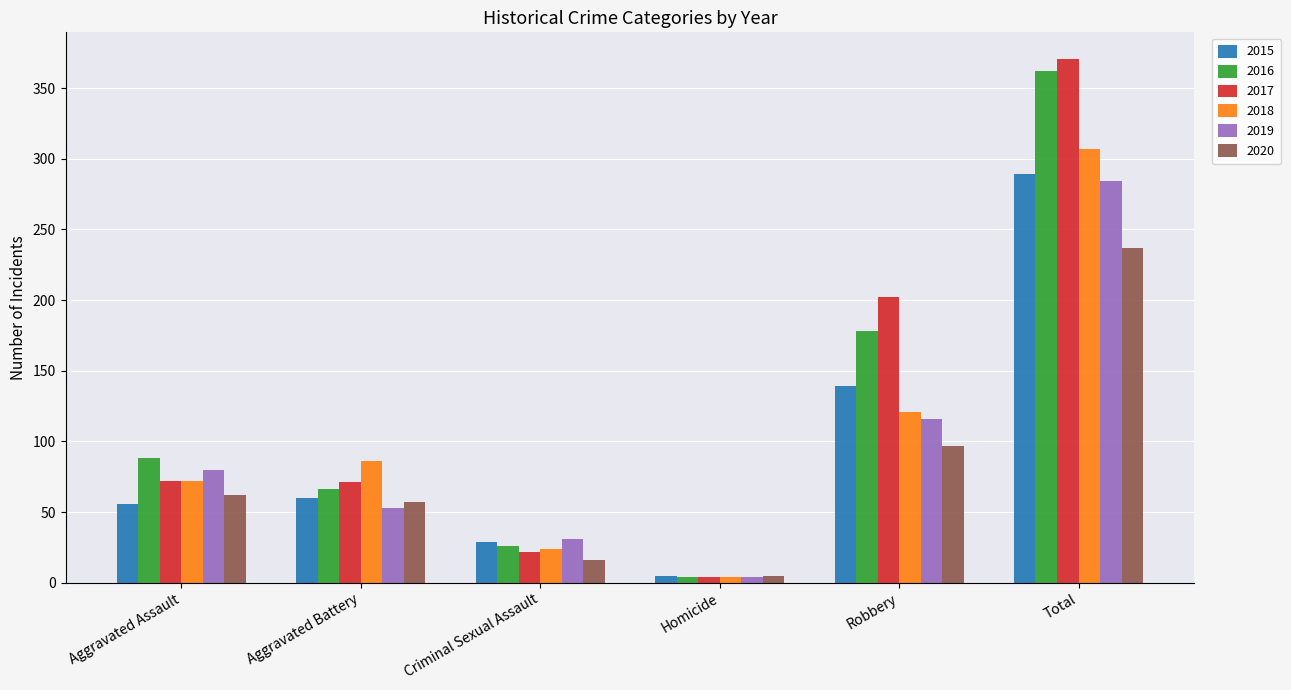

The value of 2016 at Total is 362. True or false?

True